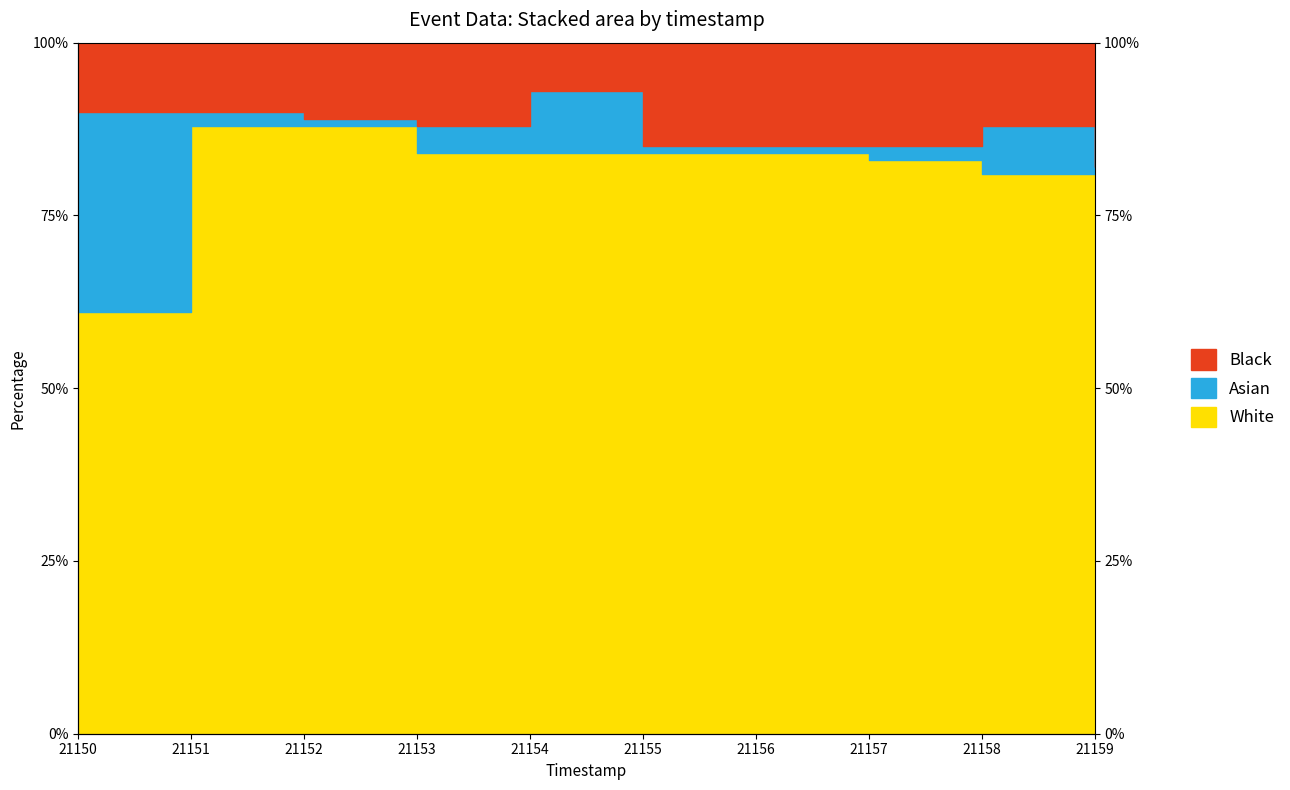

Read the White value at 21153, to the nearest 5.

85